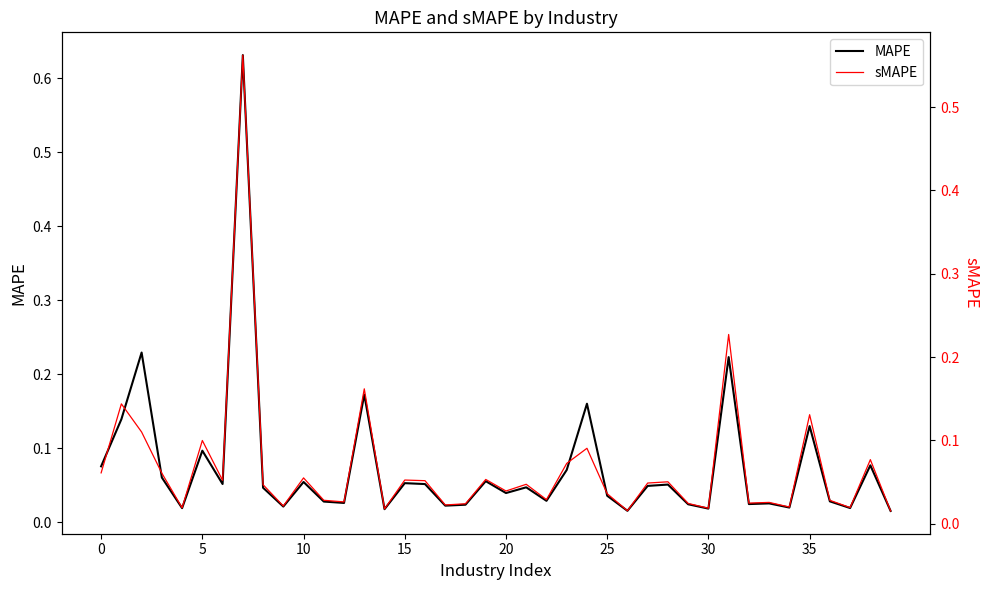

List the series in order of their overall mean, highest first.

MAPE, sMAPE